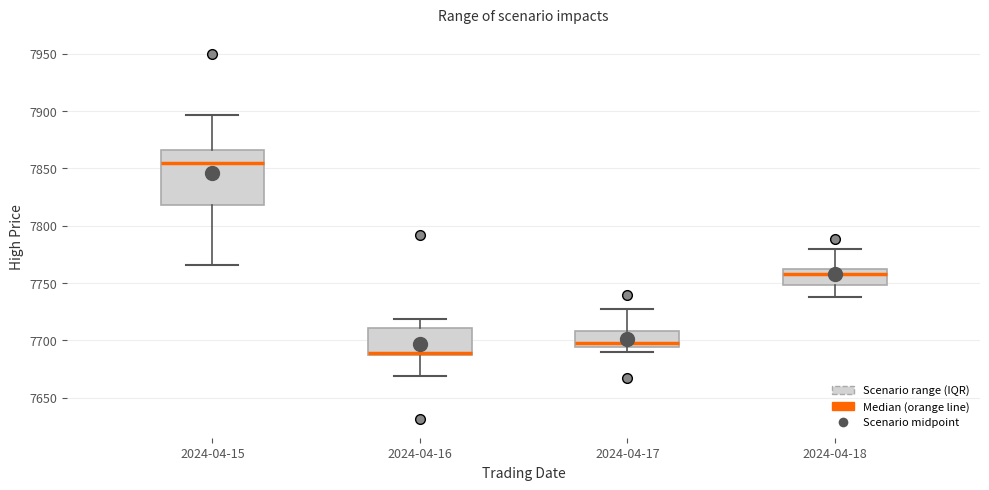

Which box is the tallest, from its lower edge to its upper edge?

2024-04-15